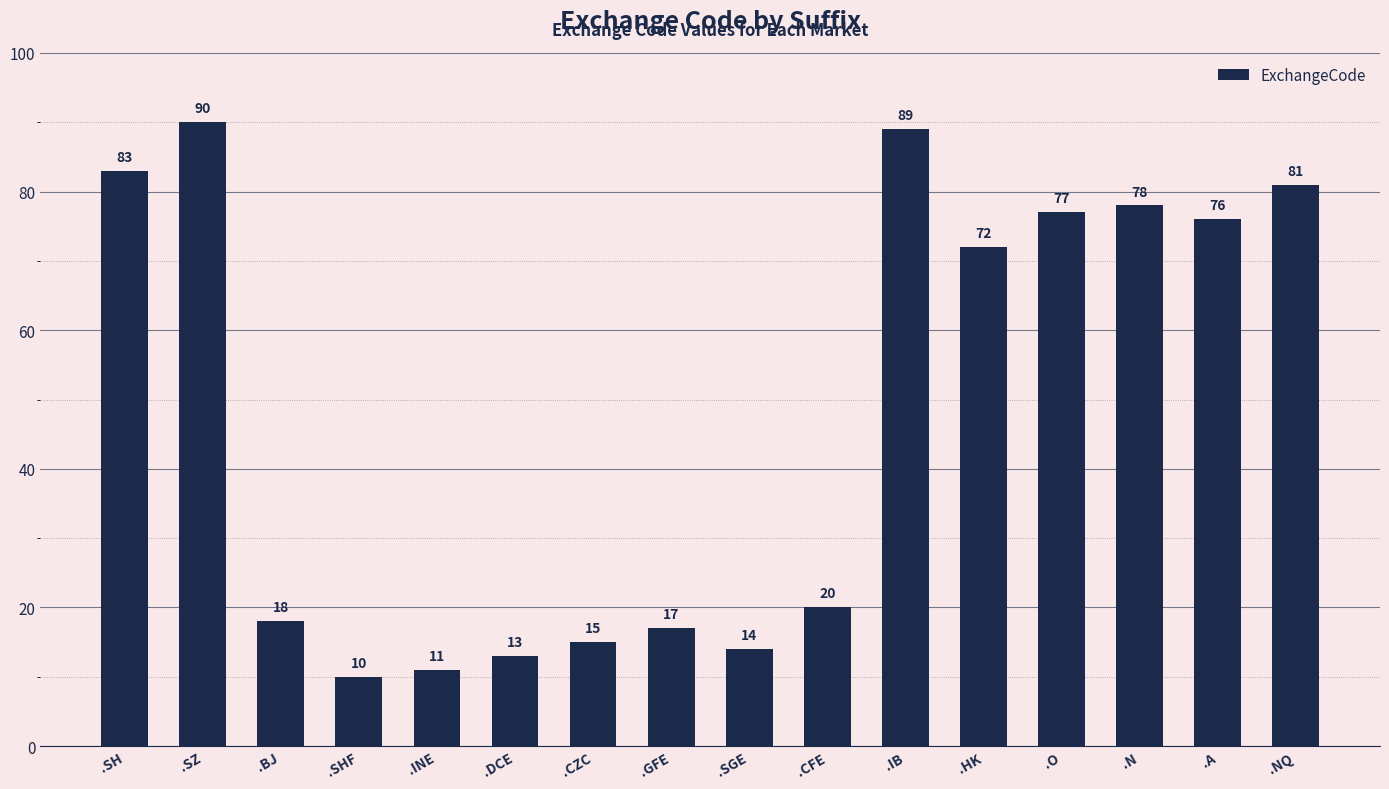

List the labels in order of value, smallest first.

.SHF, .INE, .DCE, .SGE, .CZC, .GFE, .BJ, .CFE, .HK, .A, .O, .N, .NQ, .SH, .IB, .SZ